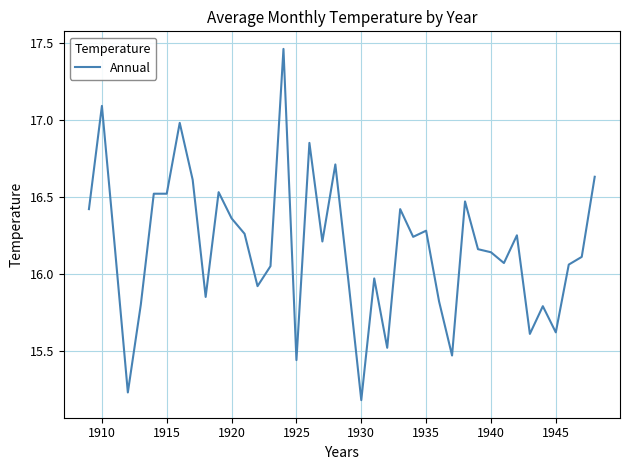

Does the chart have visible grid lines?

Yes